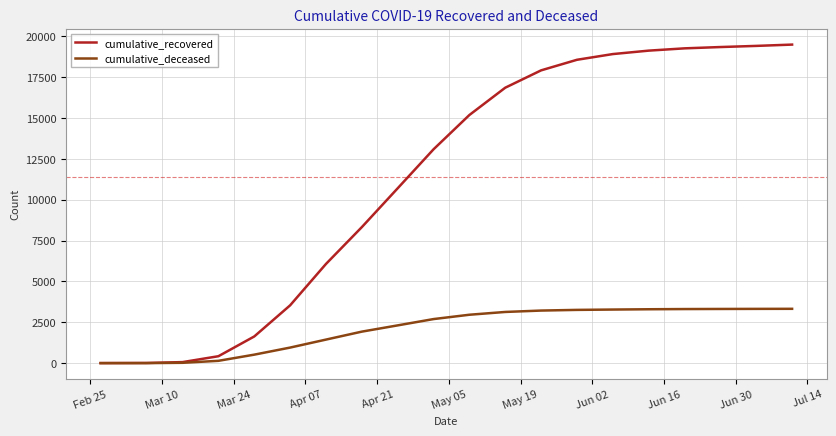

Rank the series by their maximum value, from highest to lowest.

cumulative_recovered, cumulative_deceased